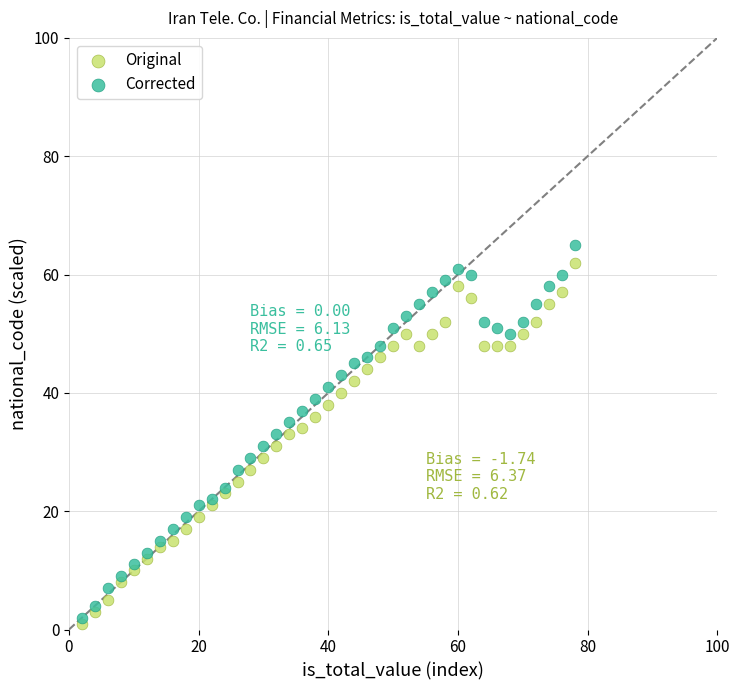

Across all data points, what is the range of X values (max minus min)?

76